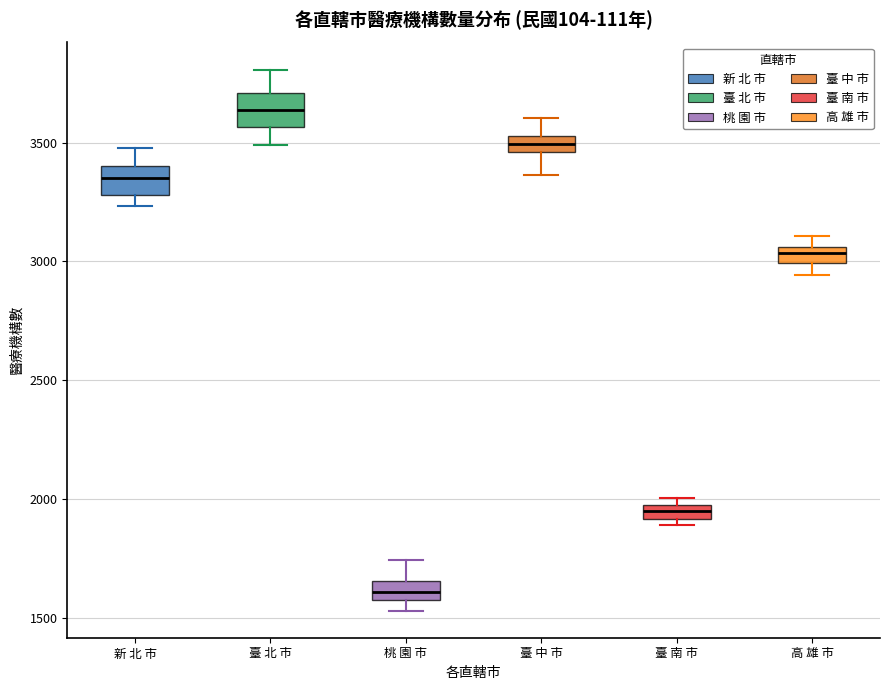

Which box has the lowest median line?

桃 園 市